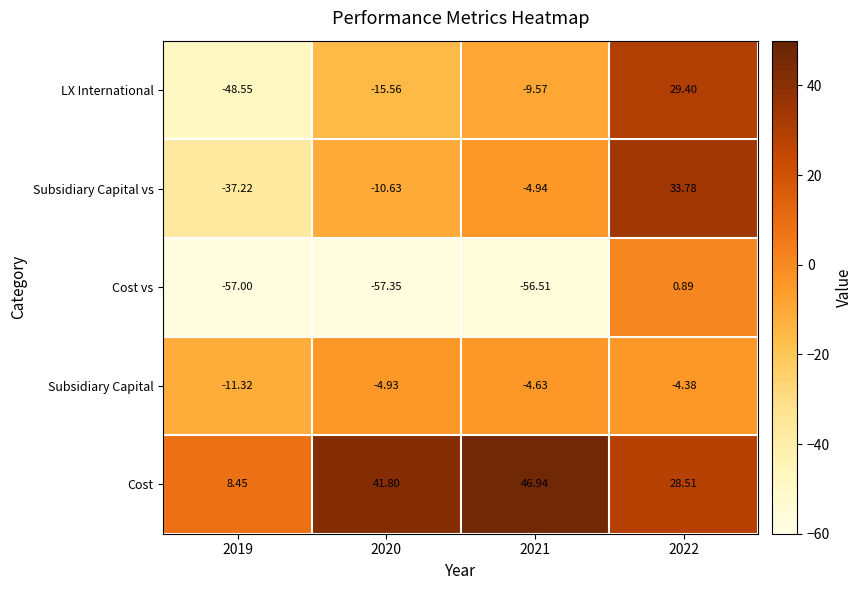

At which category is the sum across all series the highest?

2022